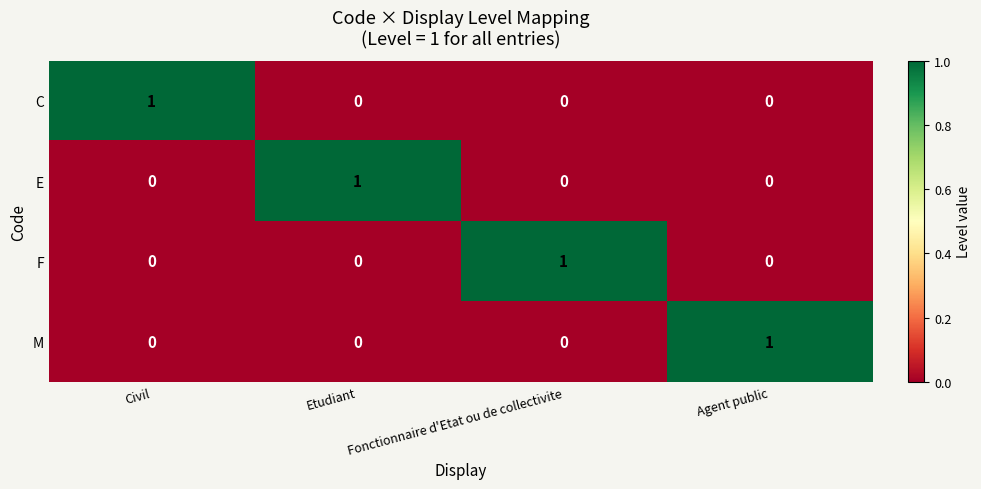

The E series shows 1 at Etudiant. True or false?

True